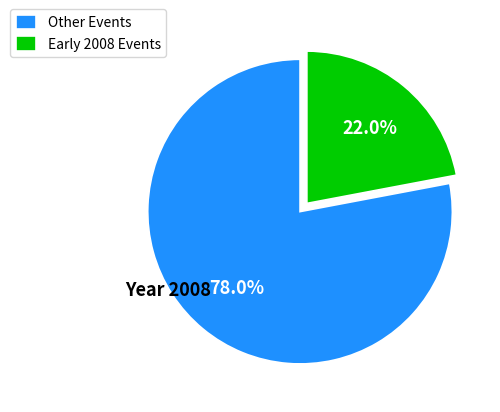

How much of the chart is everything except Other Events?

22.0%